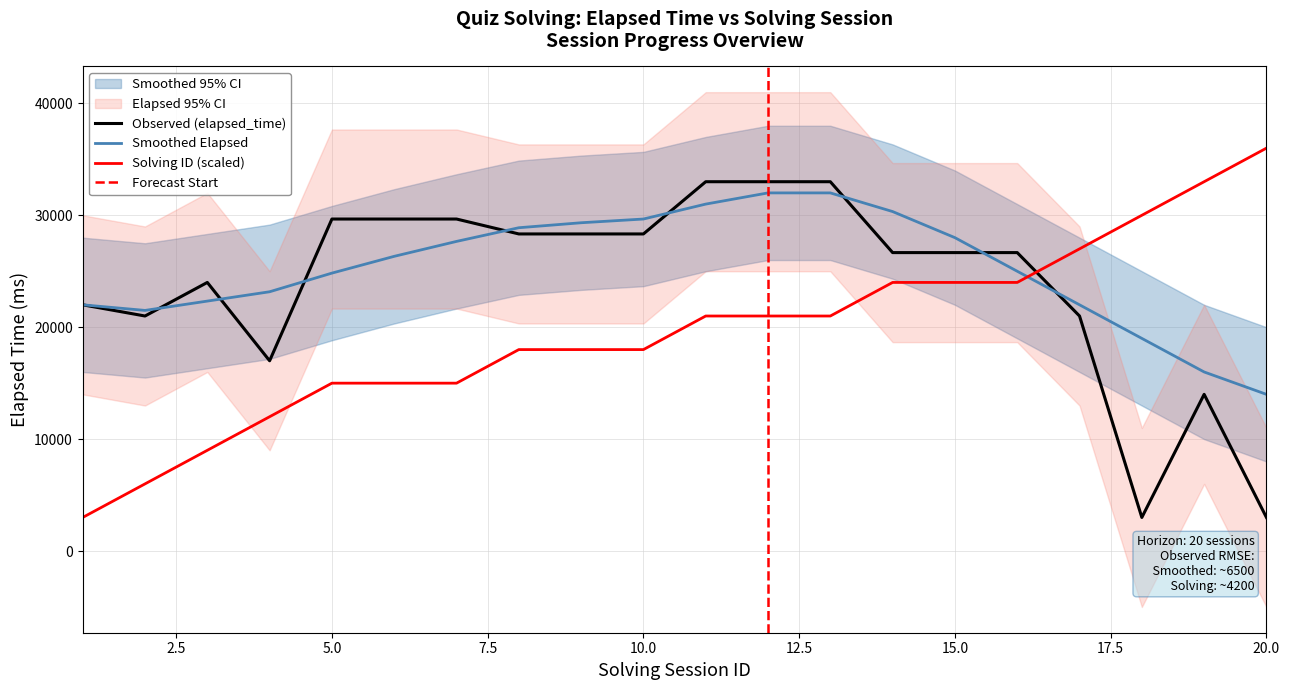

What is the maximum value shown in the chart?

36000